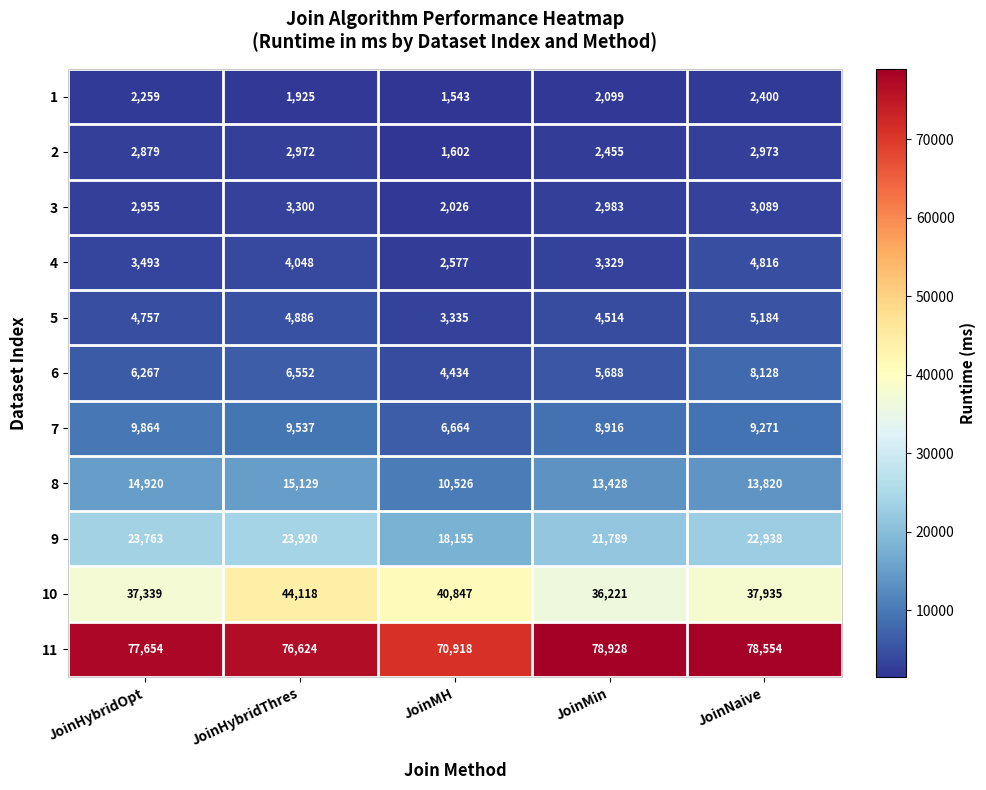

Which series changed the most between JoinHybridOpt and JoinMH?

11